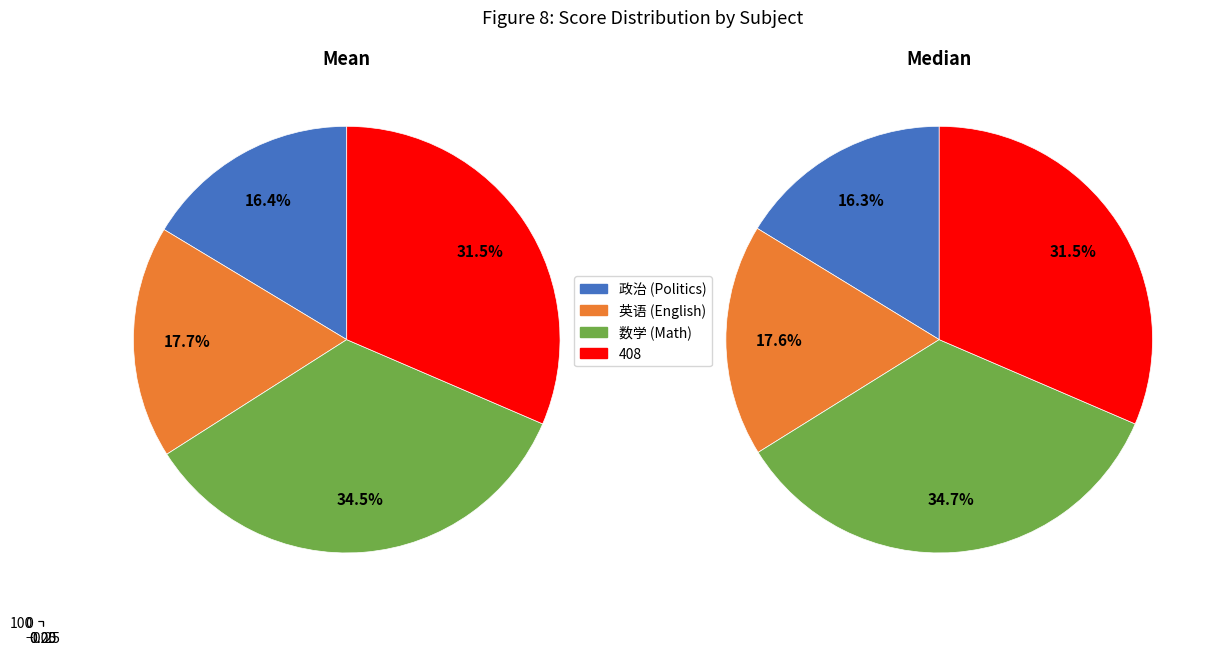

To the nearest percent, what portion does 数学 represent?

35%